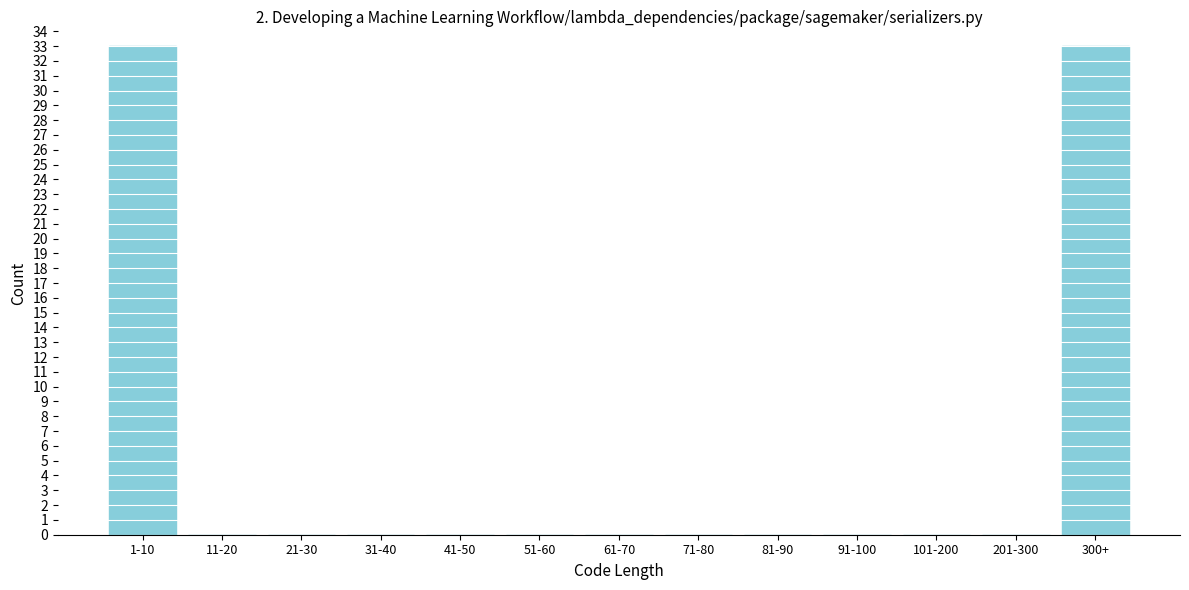

Reading right to left, transcribe all the data shown in this chart.

300+=33	201-300=0	101-200=0	91-100=0	81-90=0	71-80=0	61-70=0	51-60=0	41-50=0	31-40=0	21-30=0	11-20=0	1-10=33